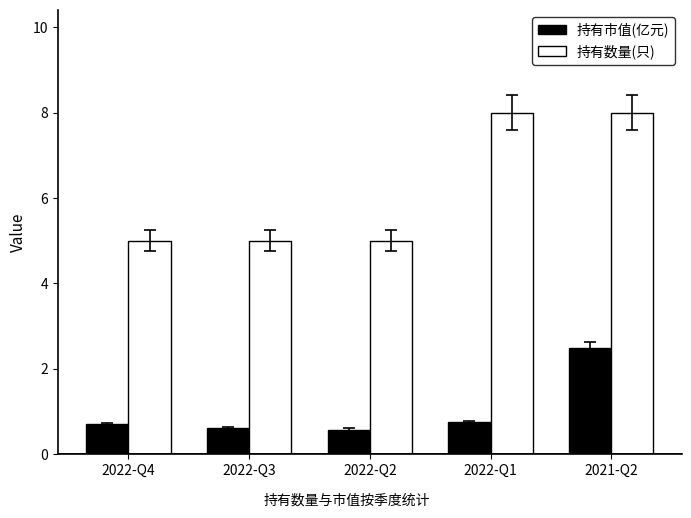

List the series in order of their peak value, lowest first.

持有市值(亿元), 持有数量(只)